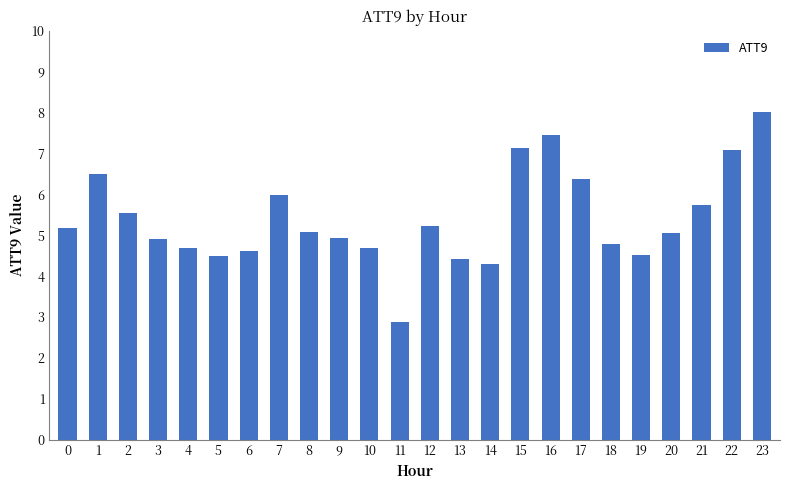

Approximately how many times larger is the value at 12 compared to 21?

0.9